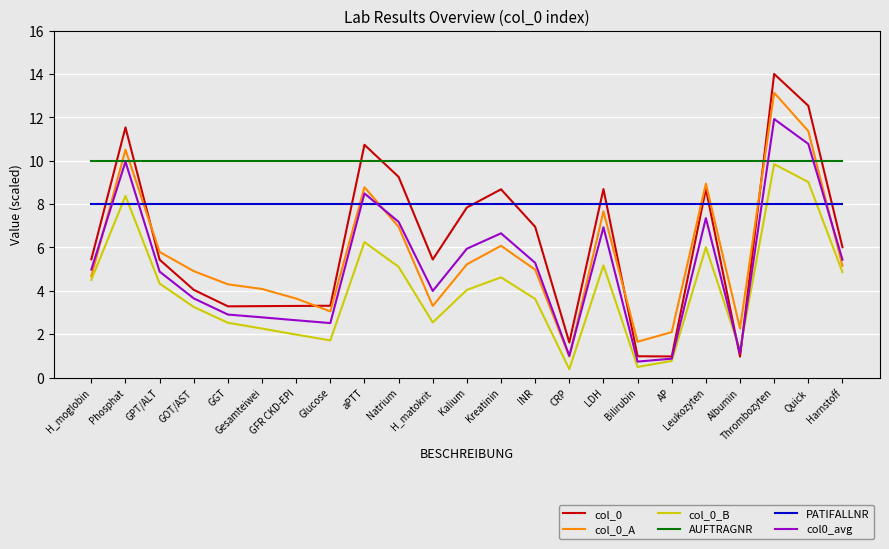

Which series changed the most between H_moglobin and Thrombozyten?

col_0